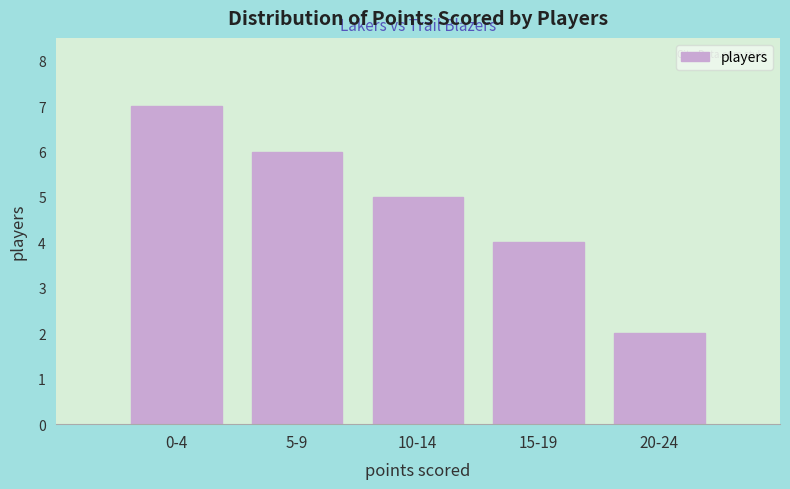

Reading left to right, transcribe all the data shown in this chart.

0-4=7	5-9=6	10-14=5	15-19=4	20-24=2